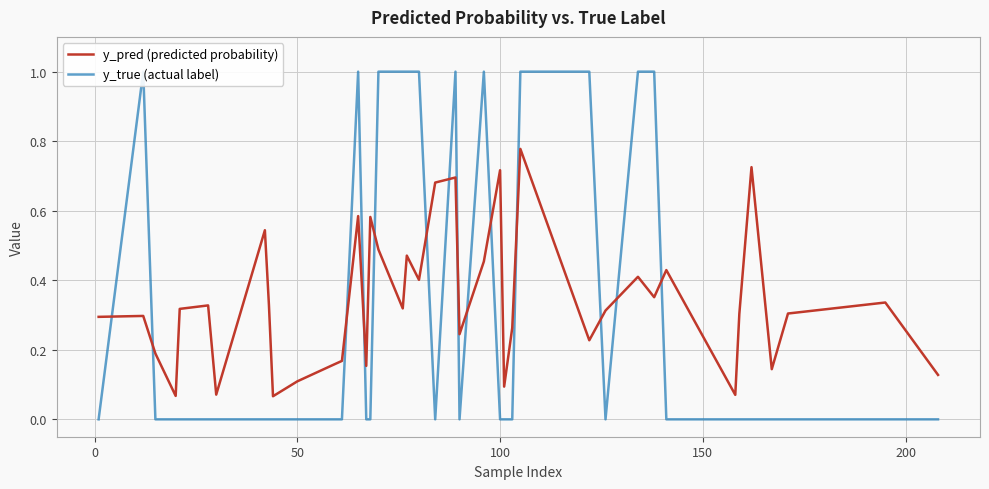

Which series has the largest total across all categories?

y_pred (predicted probability)